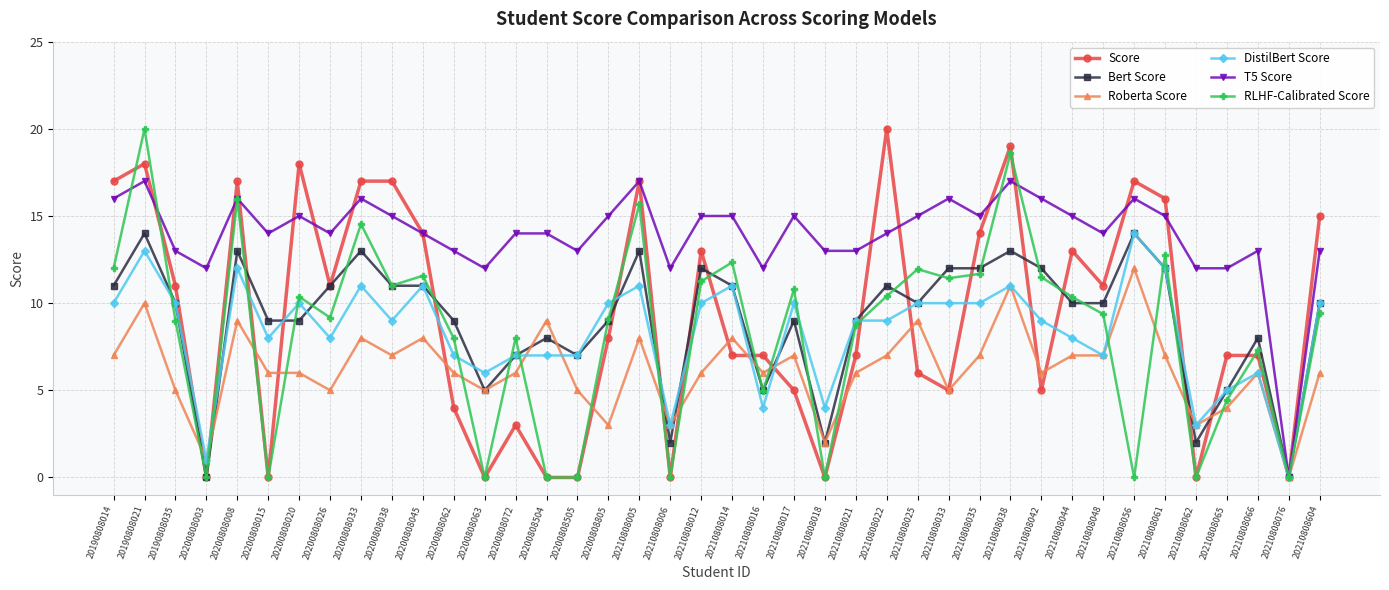

Read the Bert Score value at 20210808048.

10.0